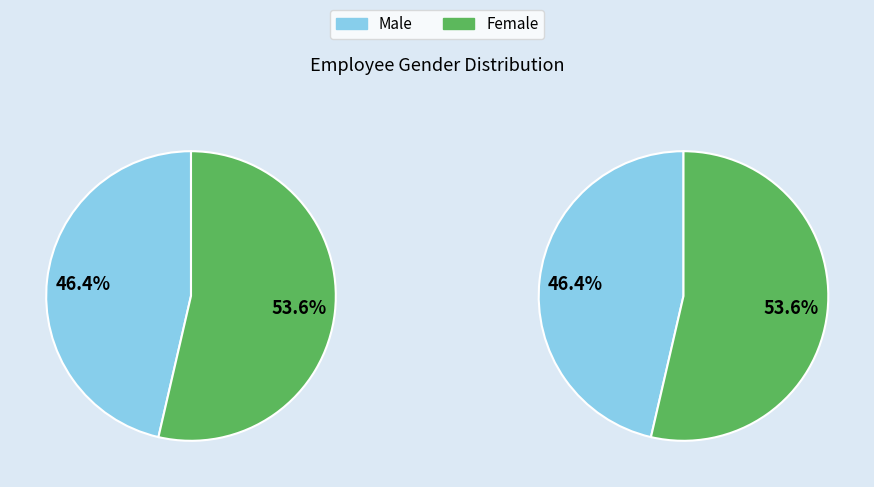

How many segments does this pie chart have?

2